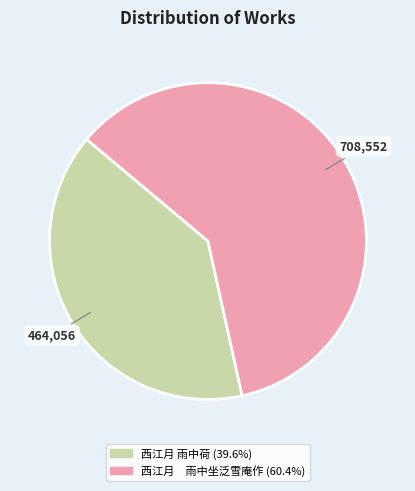

What is the majority slice?

西江月 雨中坐泛雪庵作